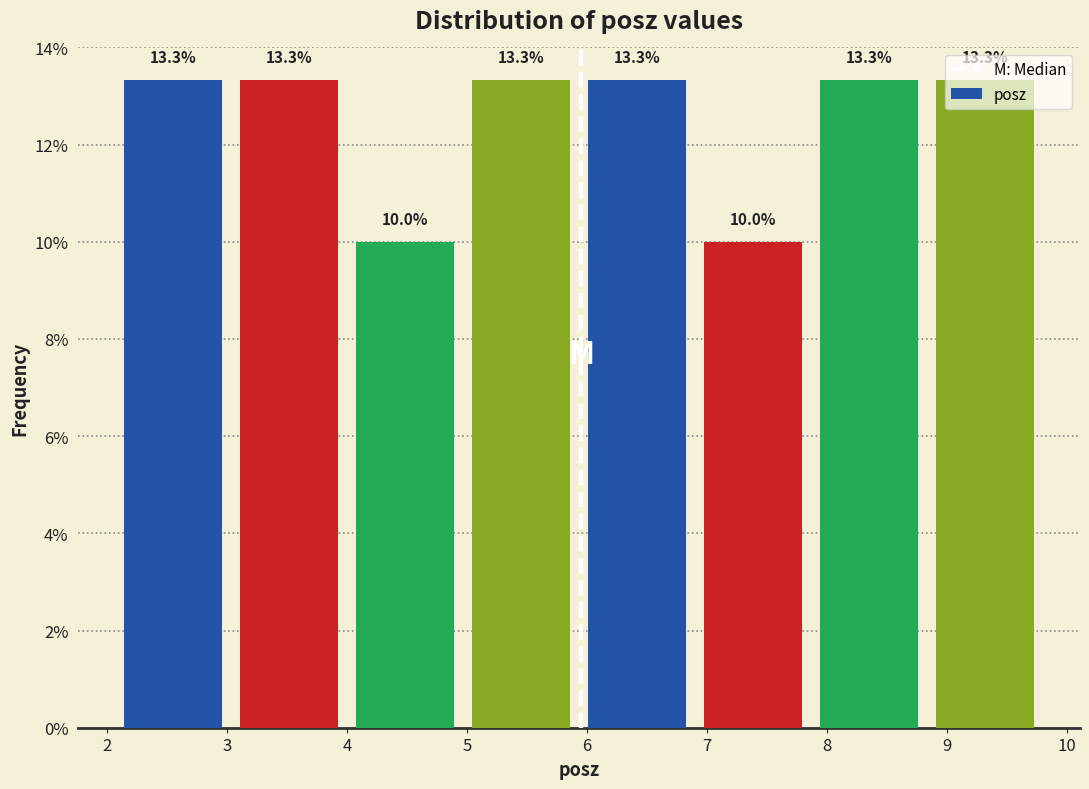

Reading left to right, list every bar in this chart as the range it spans on the x-axis followed by its height. The bar edges are not printed on the chart, so give them approximately, as read against the axis.

2.1 to 3.0: 13.3
3.0 to 4.0: 13.3
4.0 to 5.0: 10.0
5.0 to 5.9: 13.3
5.9 to 6.9: 13.3
6.9 to 7.9: 10.0
7.9 to 8.8: 13.3
8.8 to 9.8: 13.3